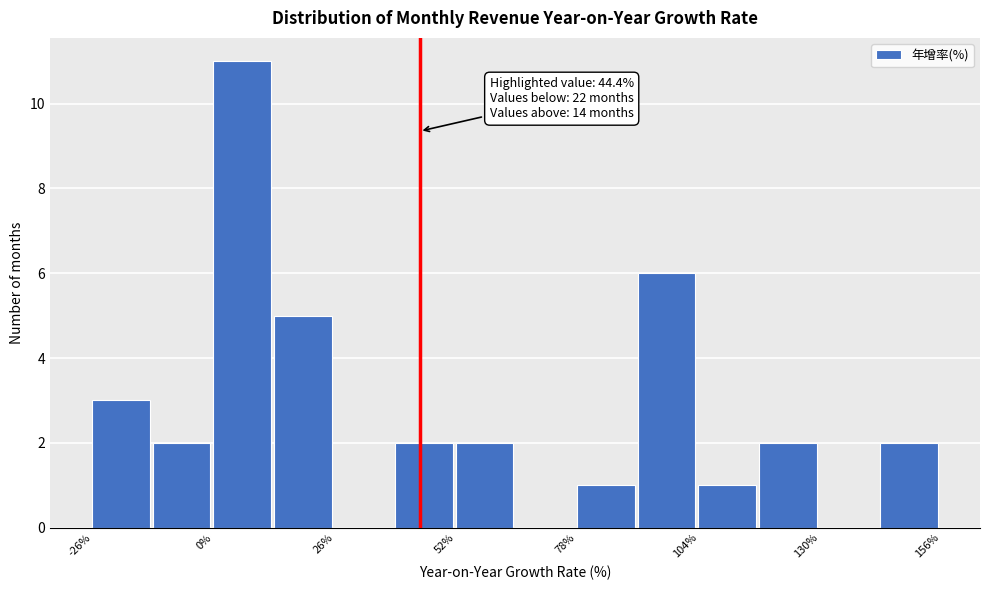

Read against the x-axis, roughly where is the centre of the tallest bar?

5